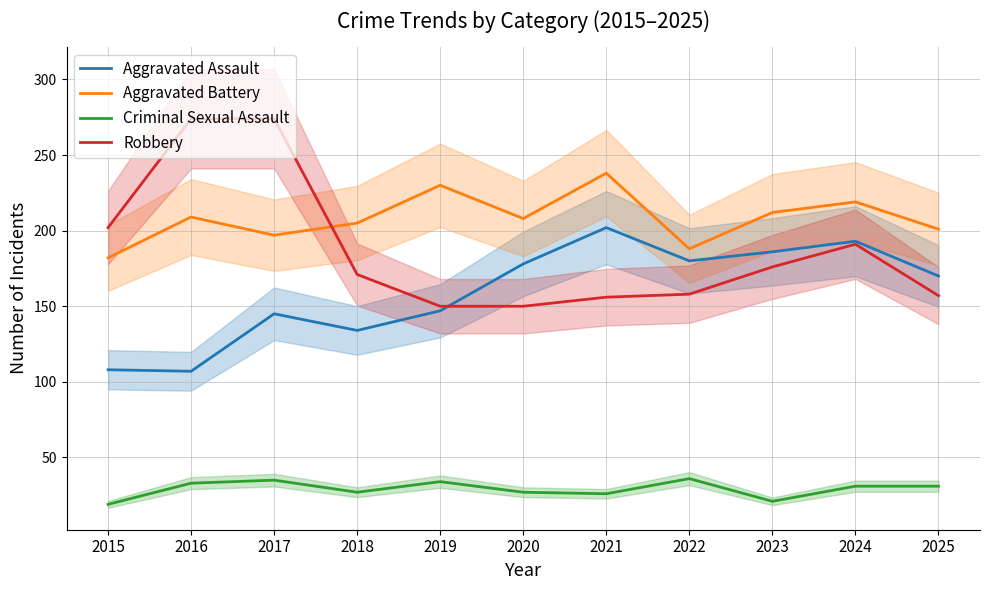

What is the value of the Aggravated Battery point at the 6th from the left?

208